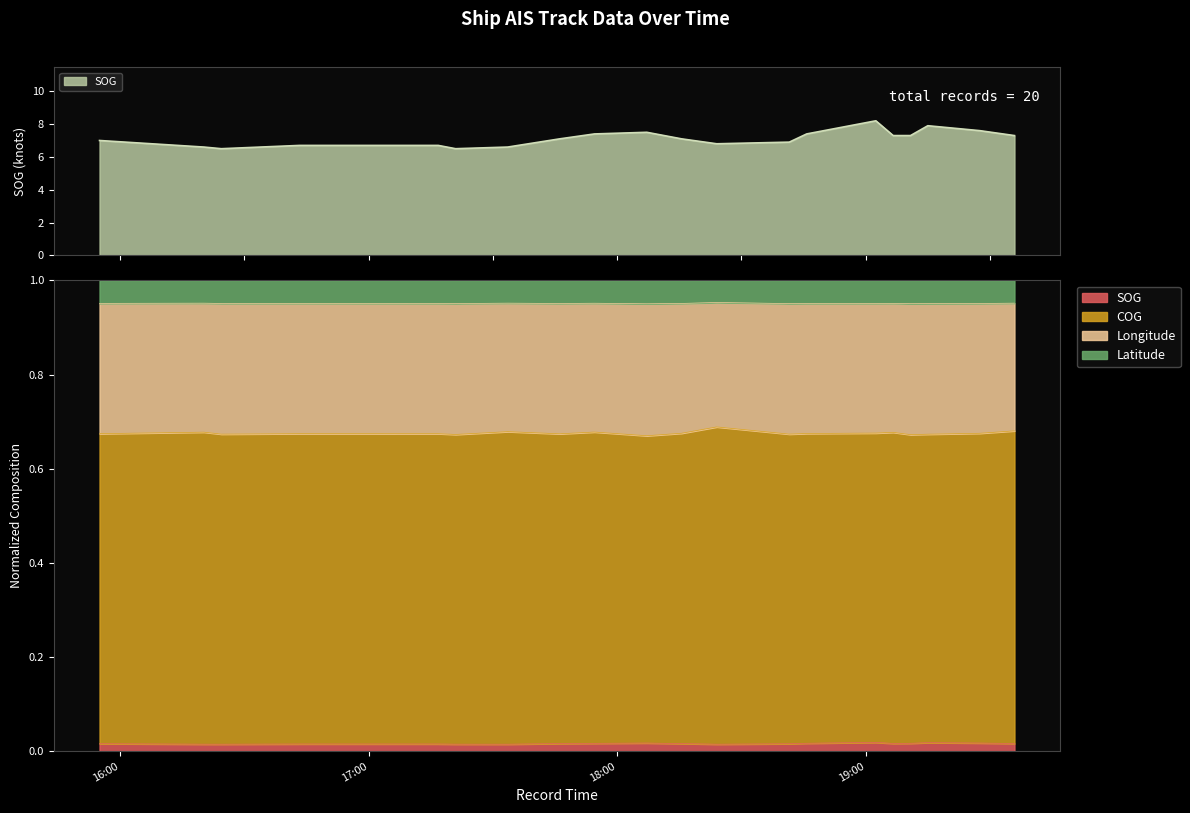

True or false: COG and SOG cross at least once.

False